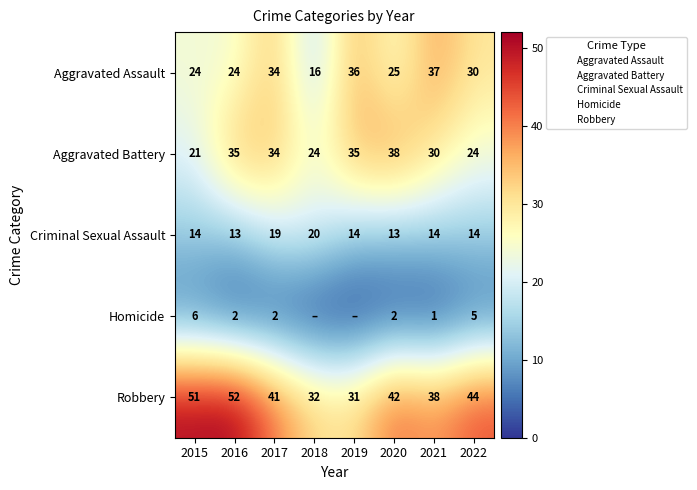

List the series in order of their peak value, highest first.

Robbery, Aggravated Battery, Aggravated Assault, Criminal Sexual Assault, Homicide